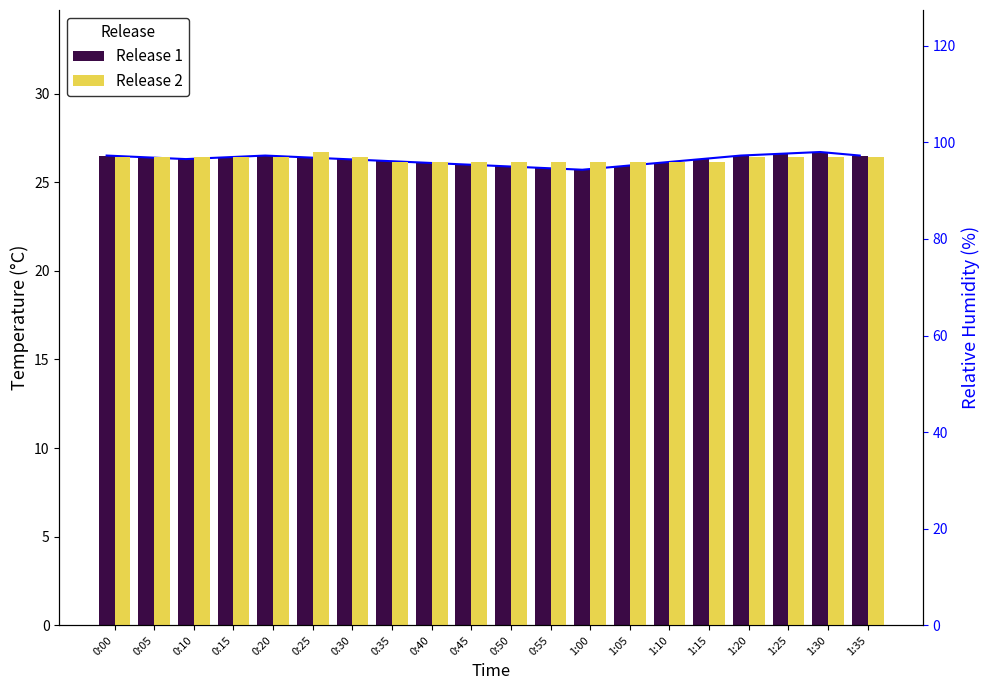

Which category has the highest value across all series?

0:25